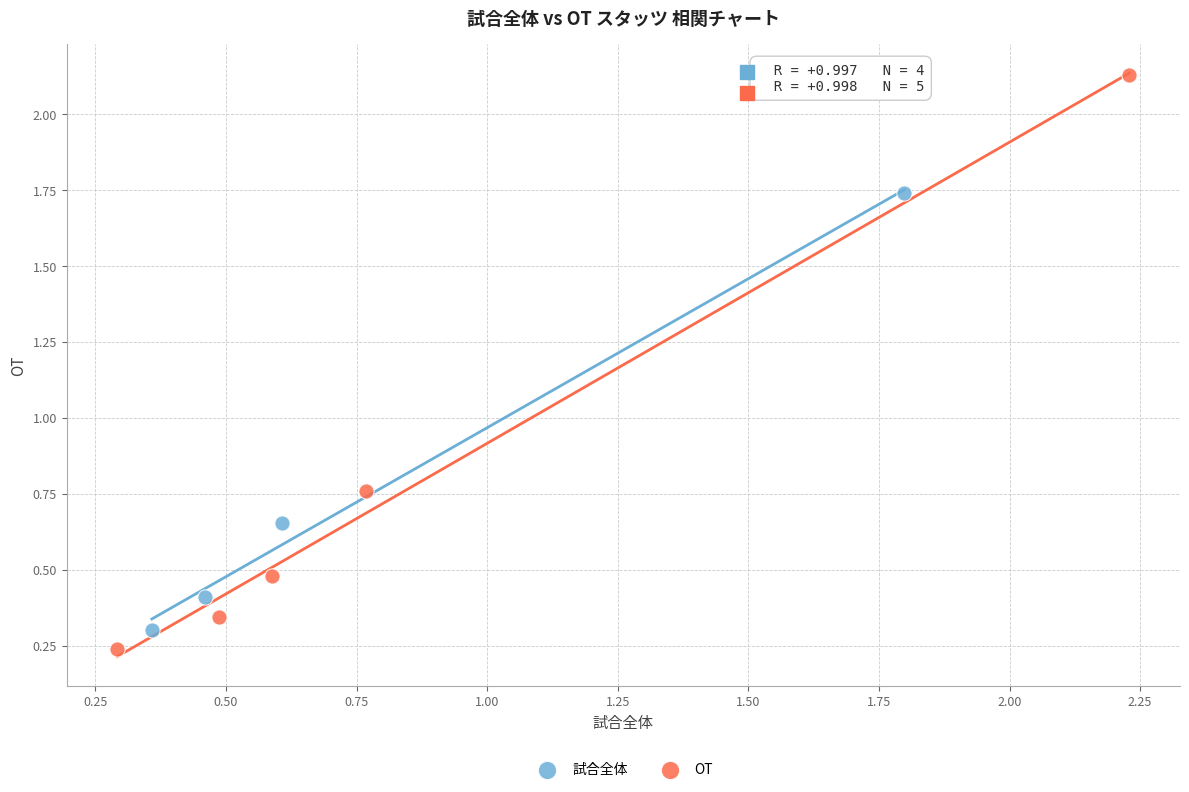

Which series has the largest Y range (max minus min)?

OT